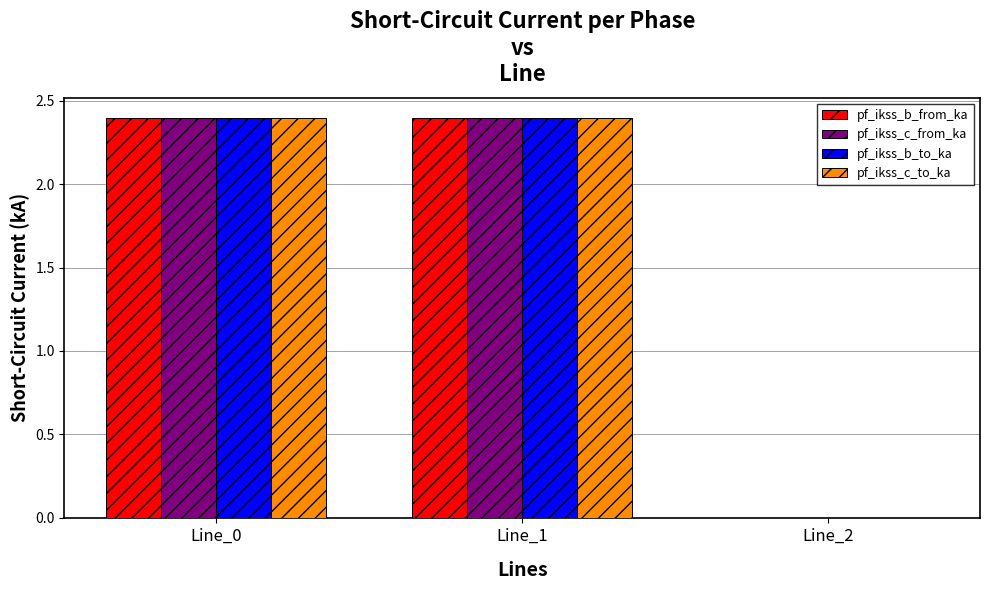

The pf_ikss_b_from_ka series shows 1.4 at Line_1. True or false?

False